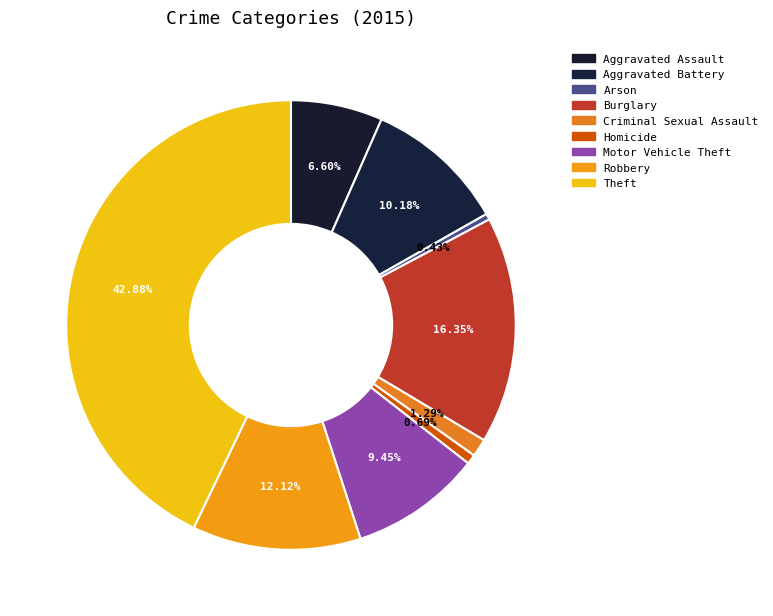

Count the number of slices in the pie.

9